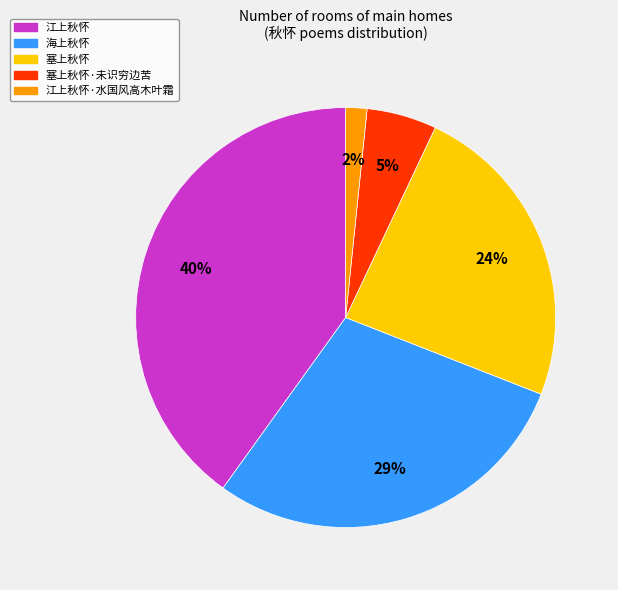

Is there a majority slice in this chart?

No